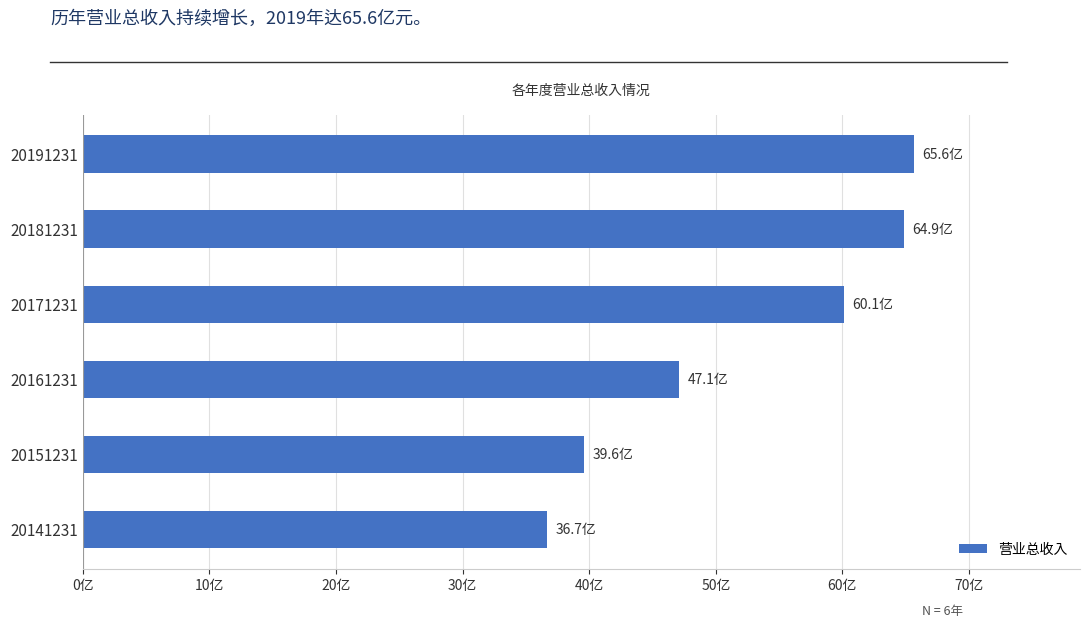

List the labels in order of value, smallest first.

20141231, 20151231, 20161231, 20171231, 20181231, 20191231